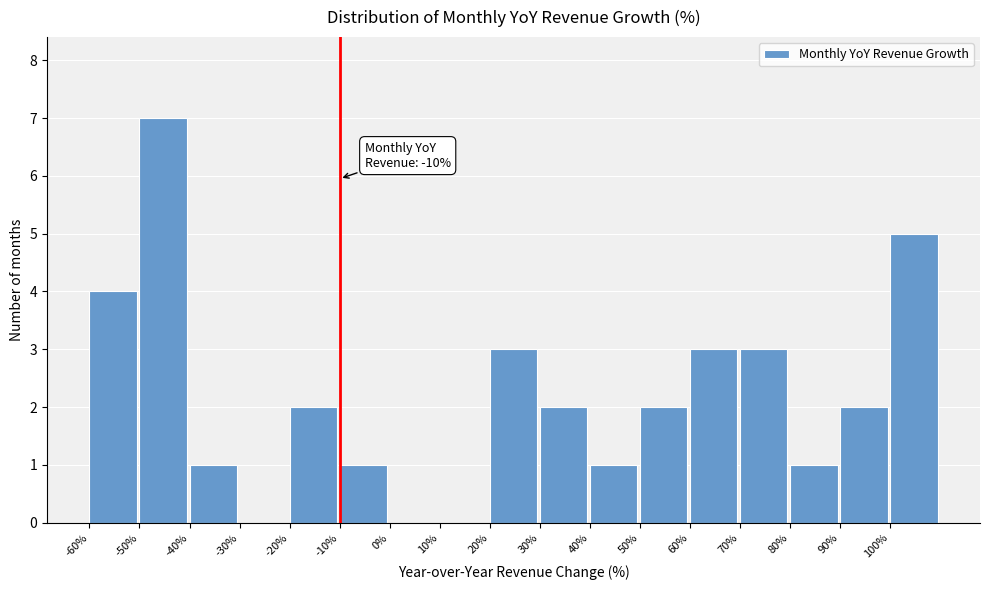

Which range on the x-axis has the tallest bar?

-50 to -40